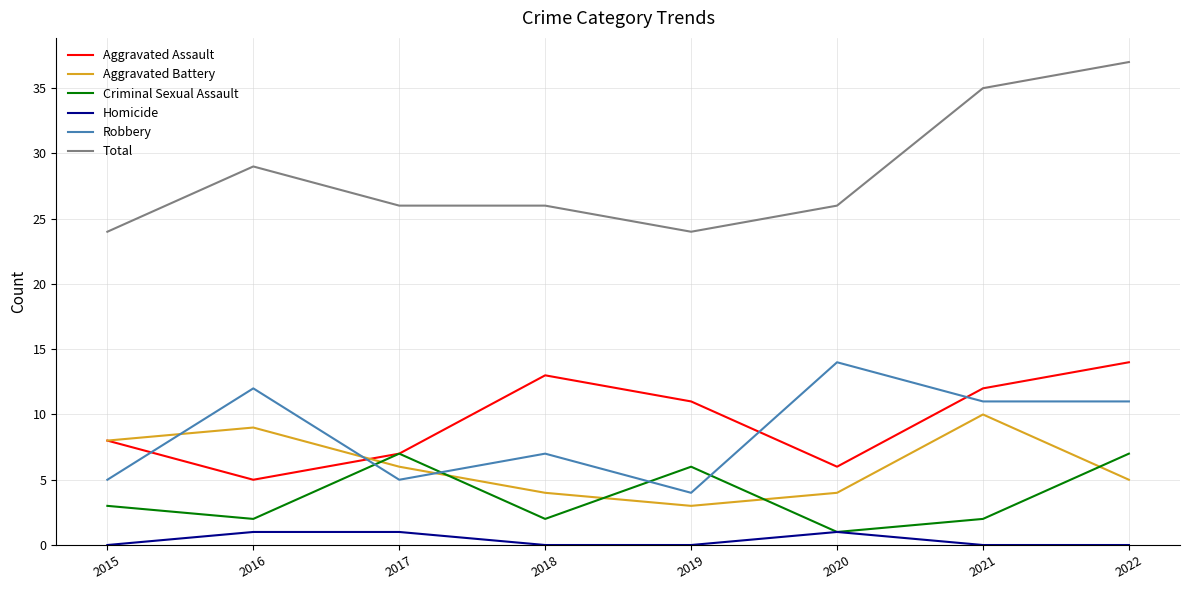

What is the approximate value of Total at 2016, to the nearest 5?

30